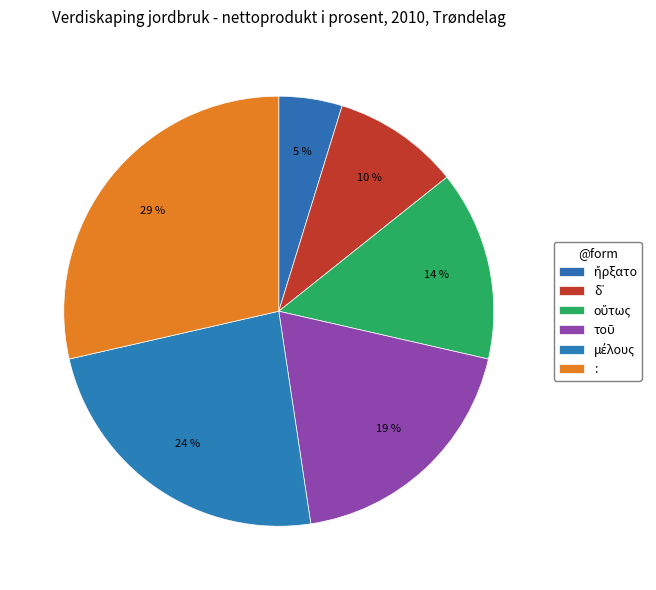

Which category has the biggest portion of the pie?

: